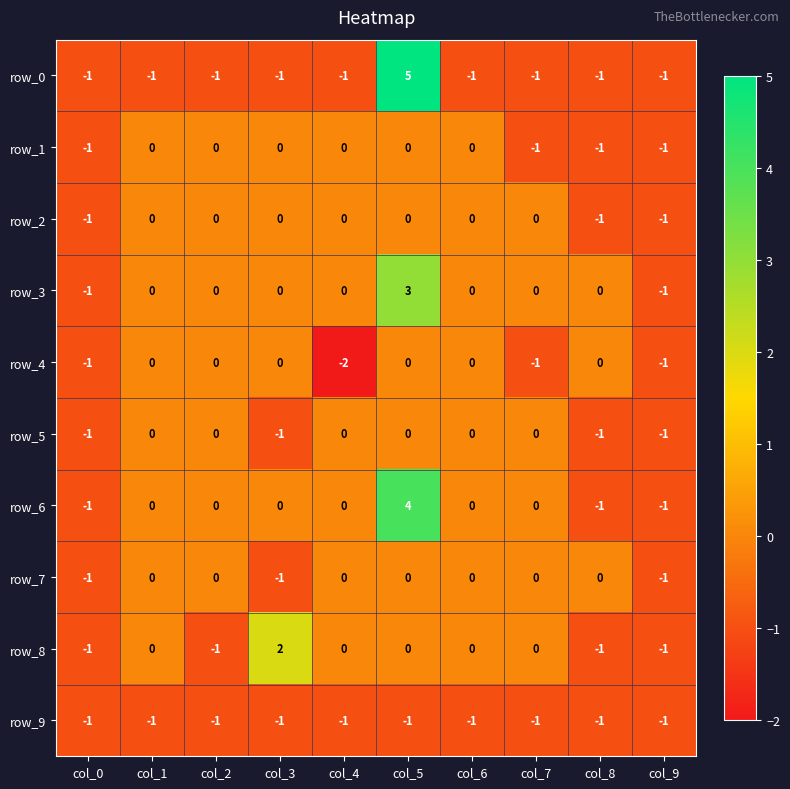

How many row_0 values are between -1 and 0?

9